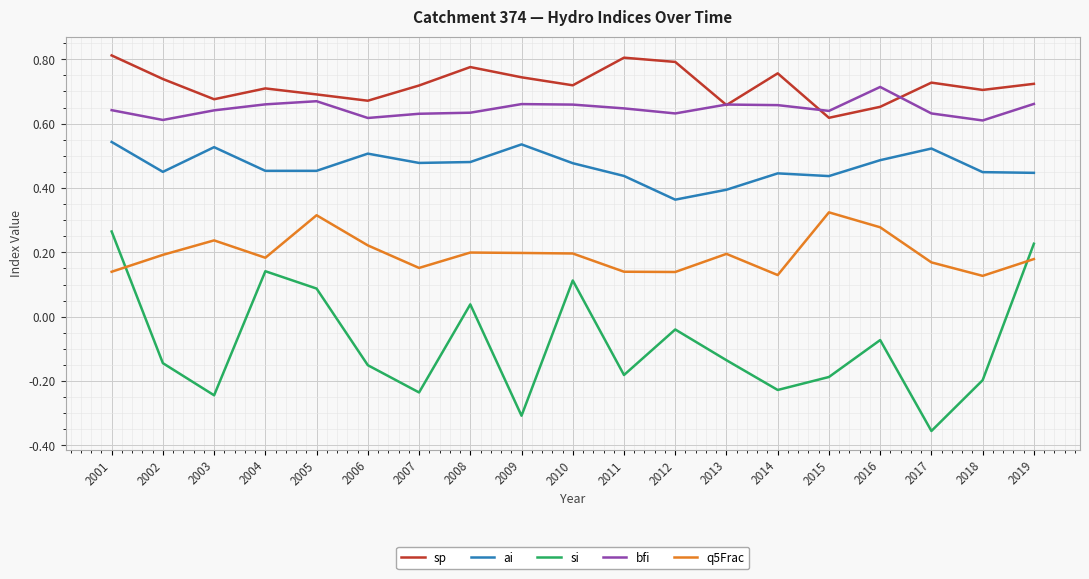

What is the total value across all series at 2004?

2.1